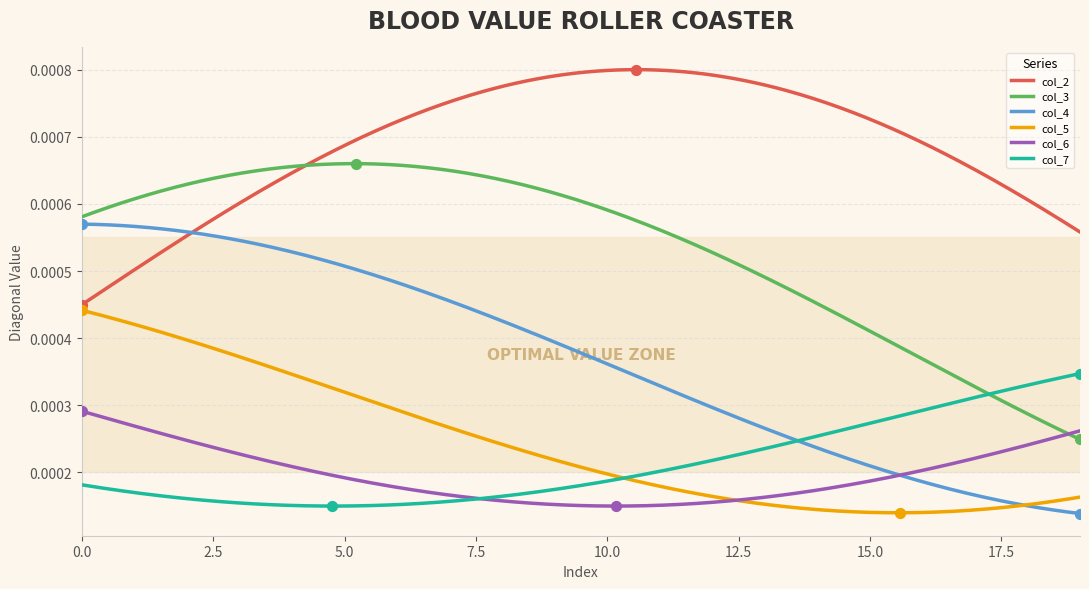

What are all the series names shown in the legend?

col_2, col_3, col_4, col_5, col_6, col_7